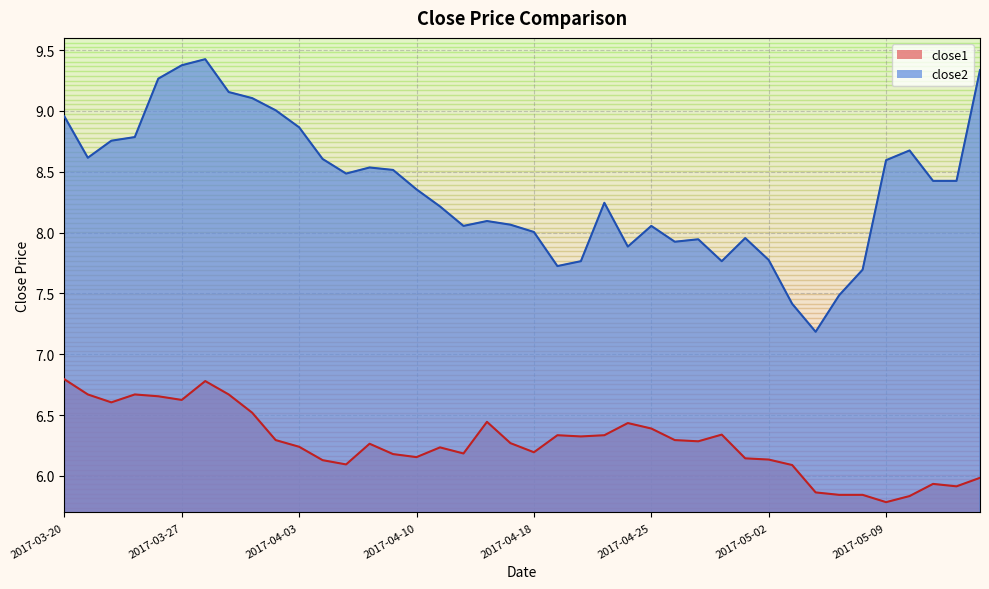

What value does the close2 series have at 2017-05-15?

9.3